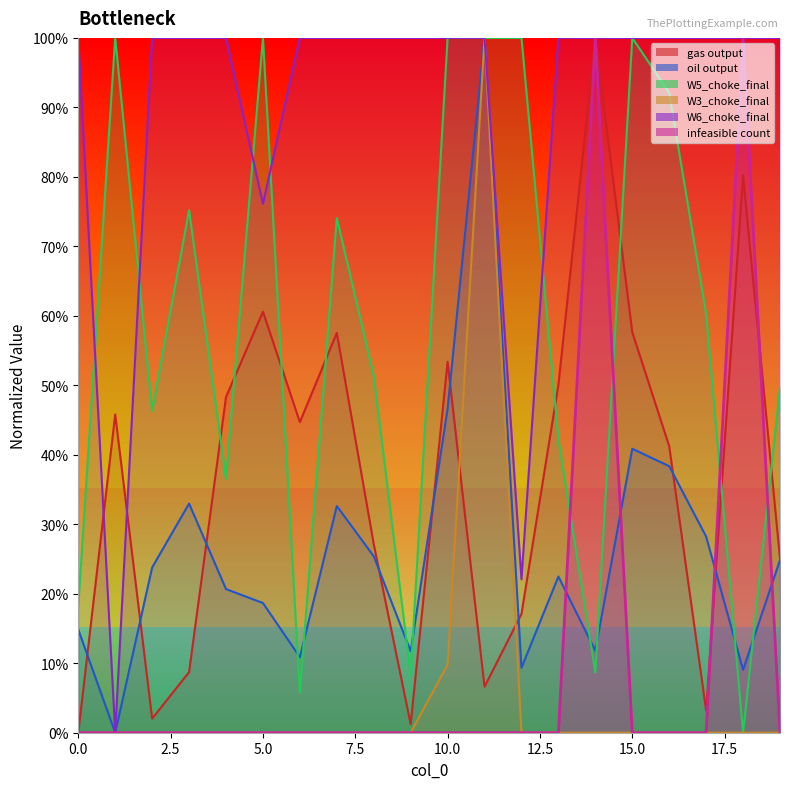

What is the maximum value shown in the chart?

1.0